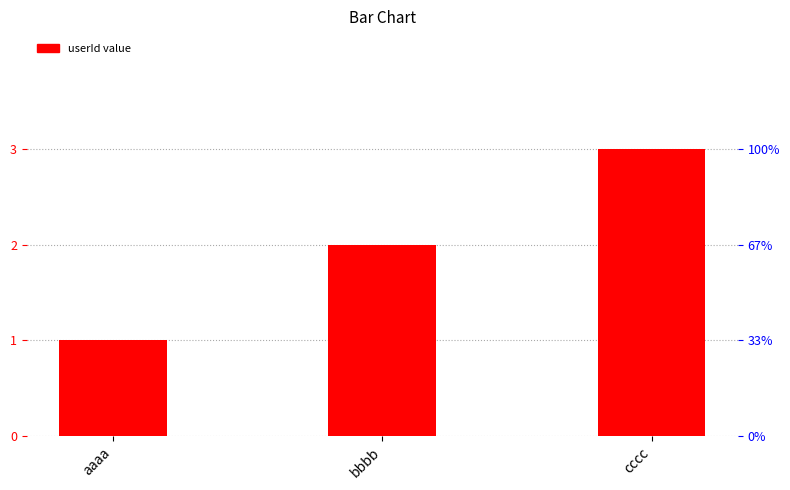

List the labels in order of value, smallest first.

aaaa, bbbb, cccc